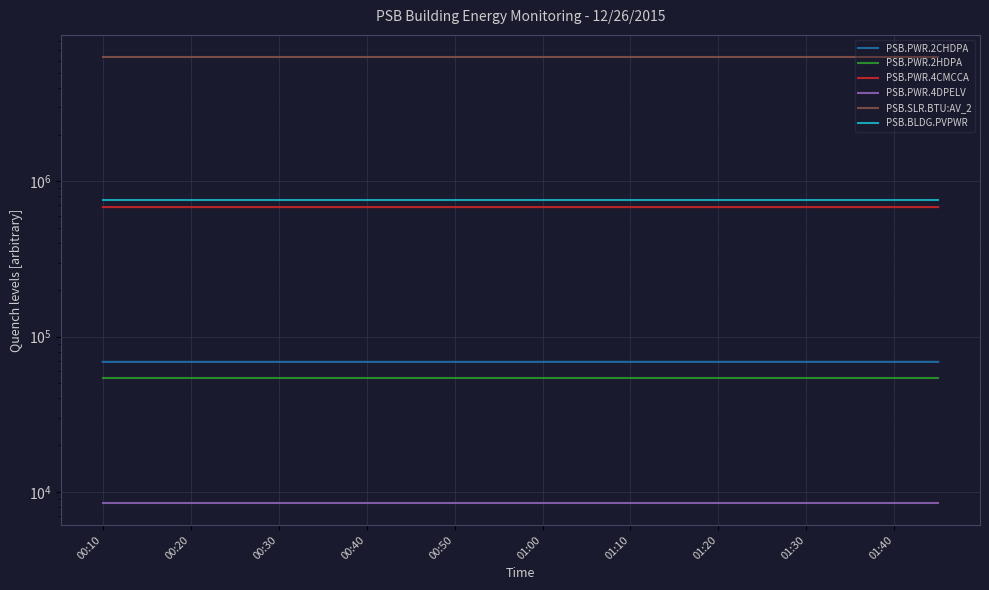

Is the value of PSB.SLR.BTU:AV_2 at 15 greater than the value of PSB.PWR.4CMCCA at 00:40?

Yes